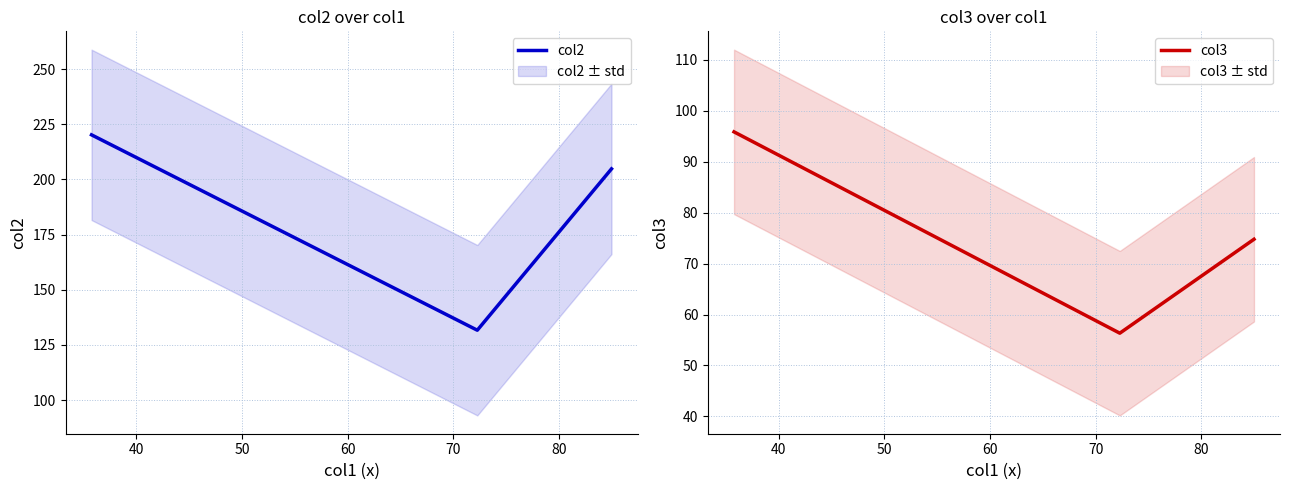

What is the lowest value of the col2 series?

131.7